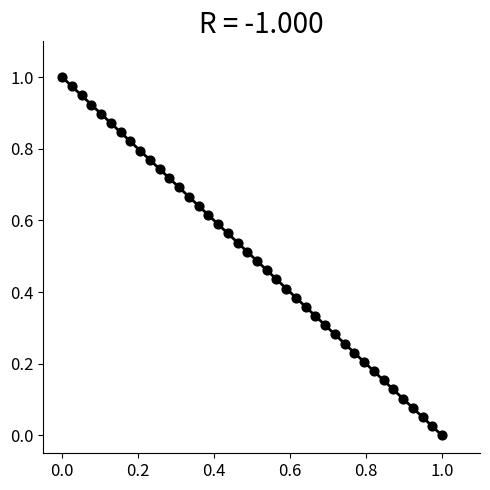

How many data points are displayed?

40